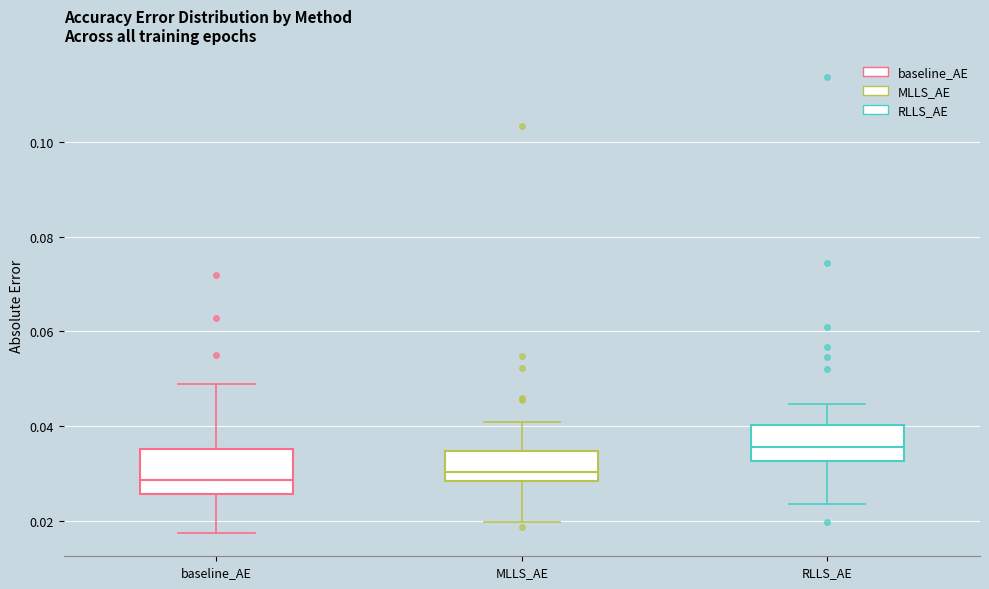

Reading left to right, read every box against the y-axis: the position of its median line, the range the box covers, and the ends of its whiskers. The values are not printed on the chart, so give them approximately, as read against the axis.

baseline_AE: median 0.028, box 0.026 to 0.036, whiskers 0.018 to 0.048
MLLS_AE: median 0.030, box 0.028 to 0.034, whiskers 0.020 to 0.040
RLLS_AE: median 0.036, box 0.032 to 0.040, whiskers 0.024 to 0.044